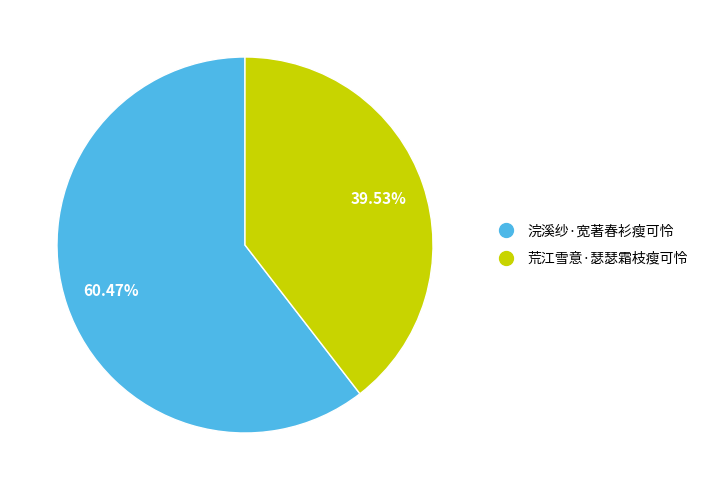

Which slice represents more than half of the pie?

浣溪纱·宽著春衫瘦可怜